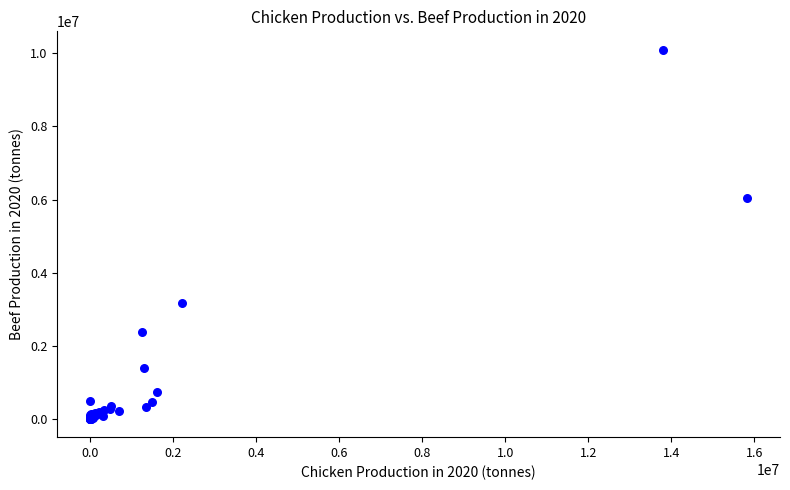

What Y value in the scatter plot is closest to 5050073?

6048629